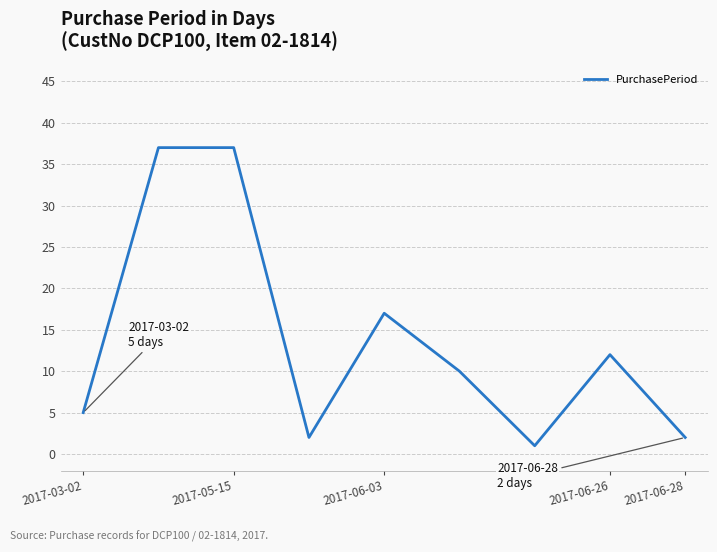

What is the greatest value displayed?

37